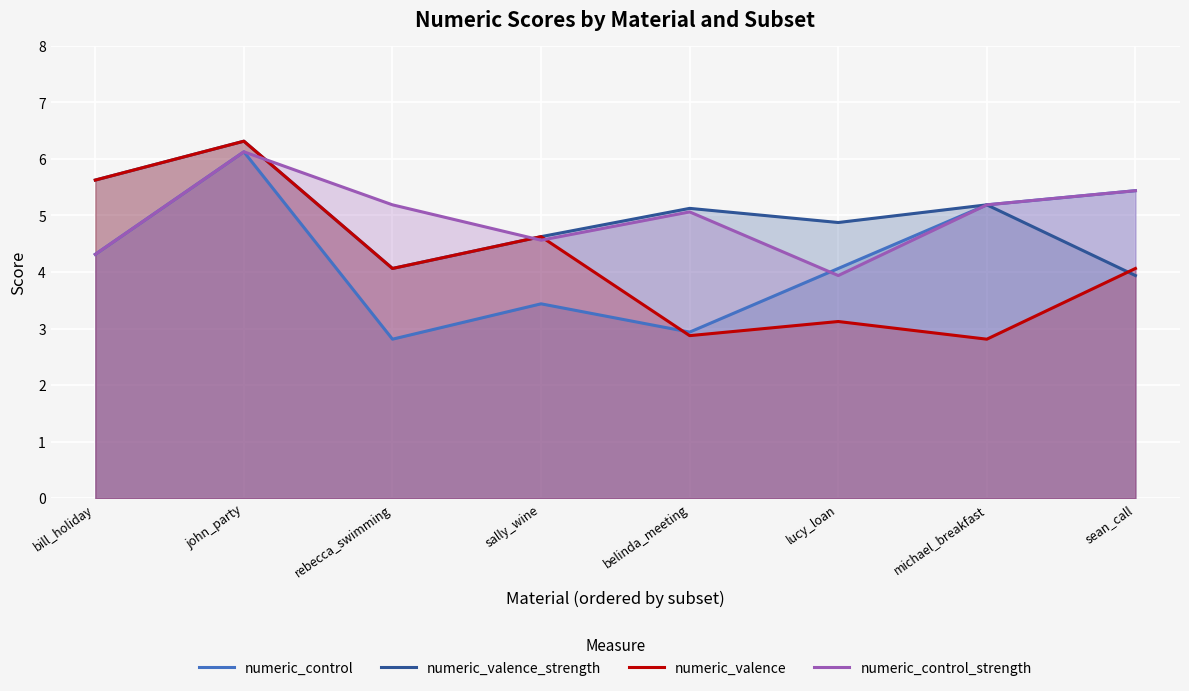

The value of numeric_valence at lucy_loan is 4.7. True or false?

False